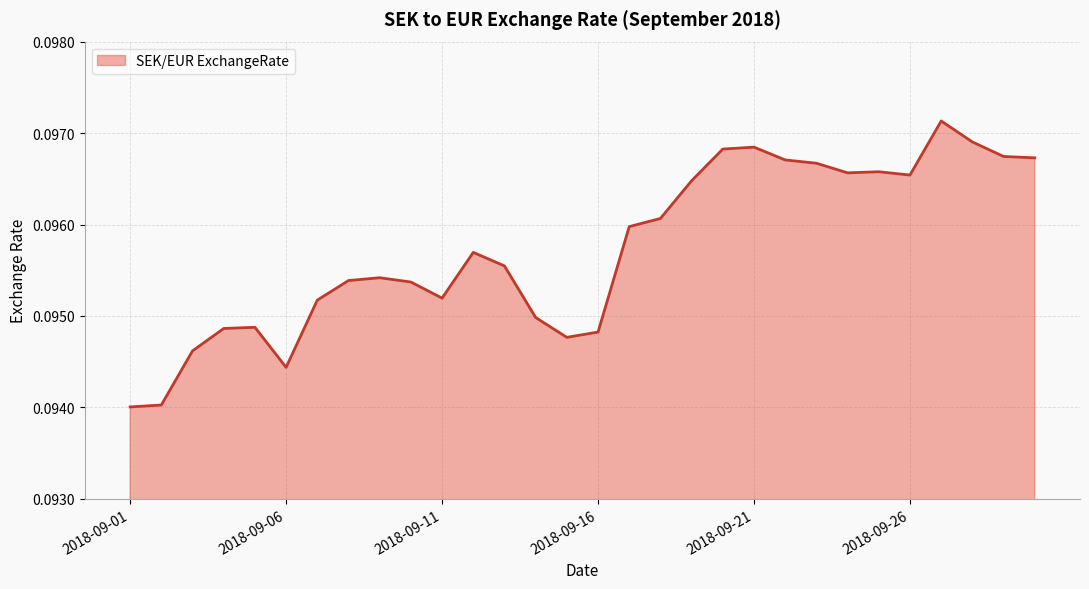

Which category has the lowest value across all series?

2018-09-01